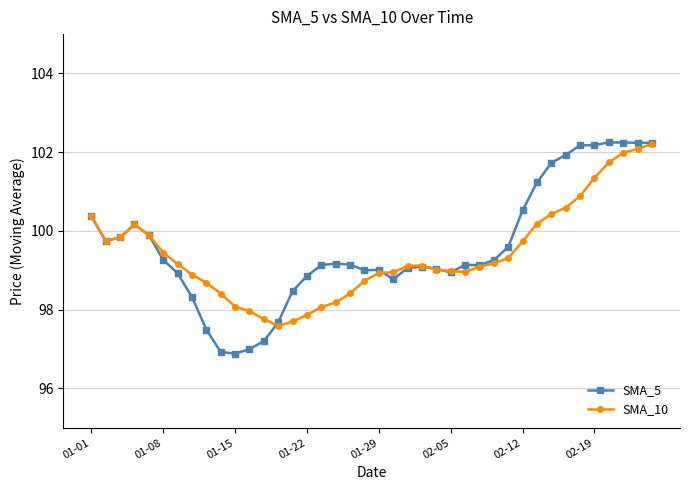

True or false: SMA_5 has more than 0 points higher than both neighbors.

True